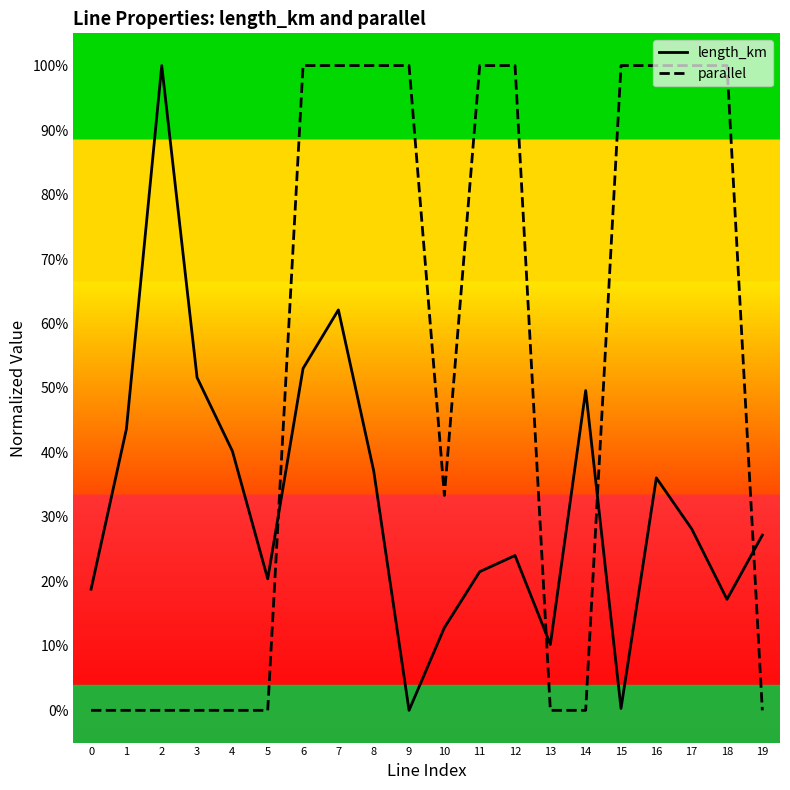

What value does the length_km series have at 5?

0.2